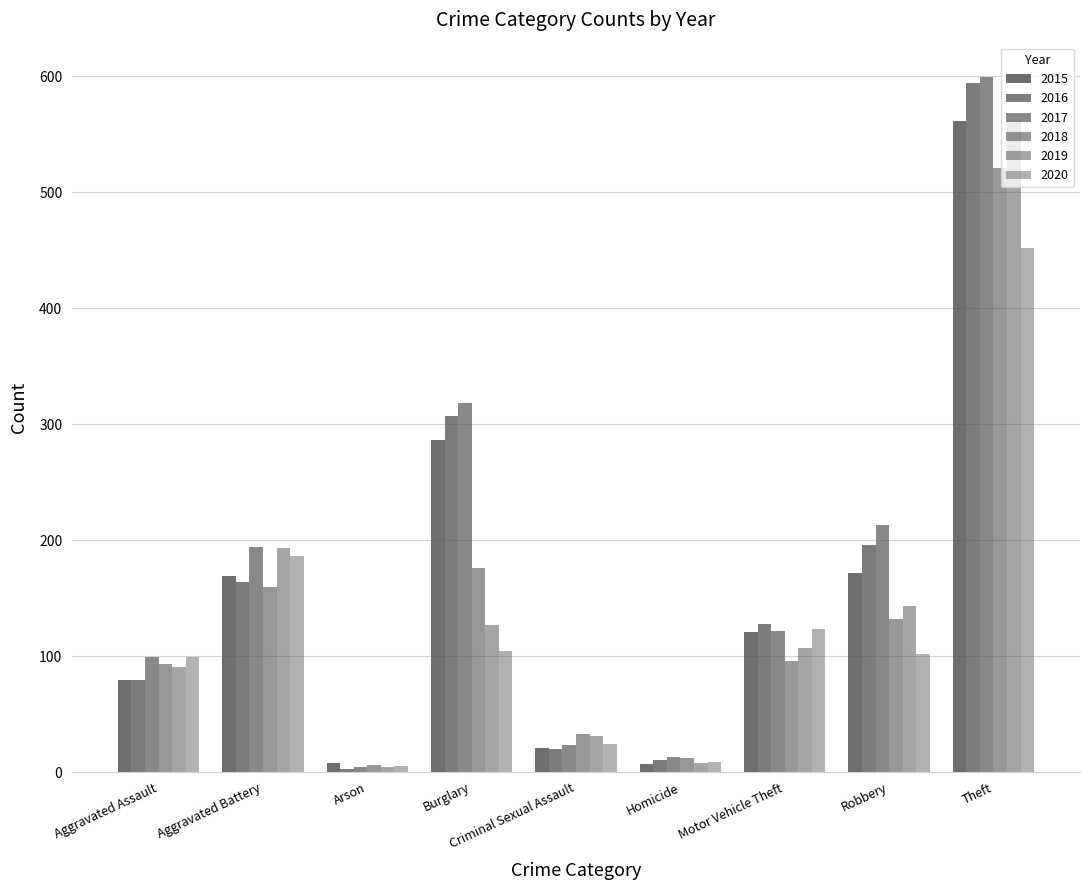

What is the spread (max minus min) of values at Motor Vehicle Theft?

32